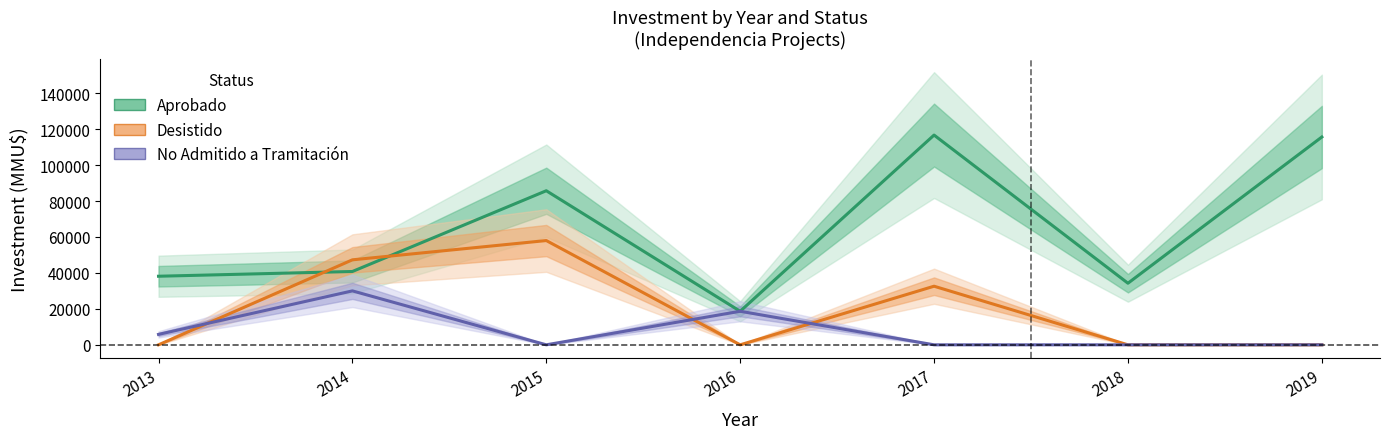

At how many categories does at least one series exceed 97979?

2